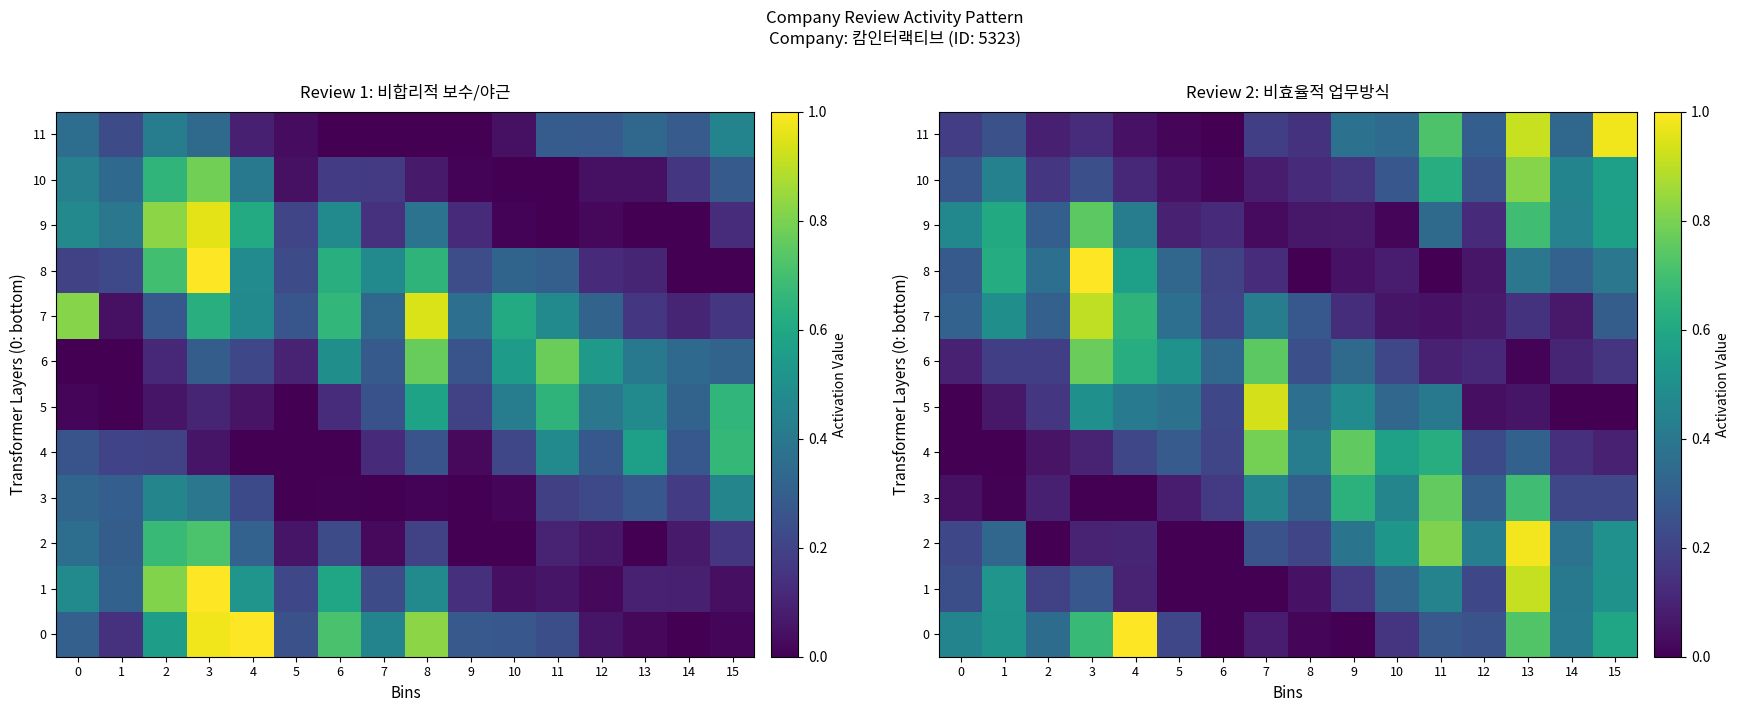

What is the difference between the maximum and minimum values in the 6 series?

0.8